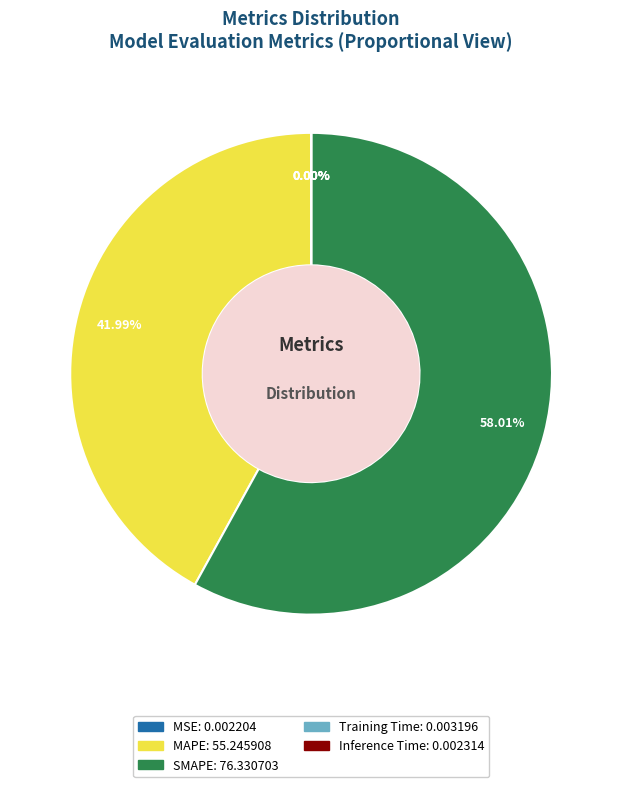

Is there a majority slice in this chart?

Yes